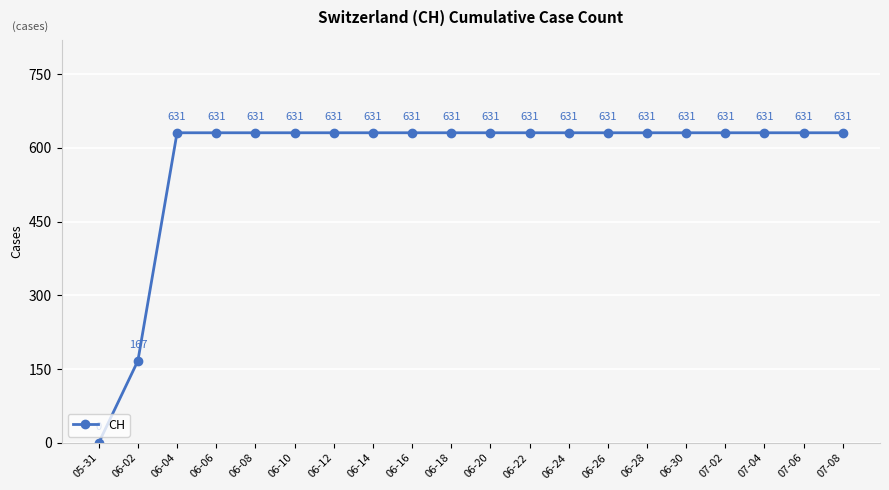

What is the change in value from 05-31 to 07-06?

+631